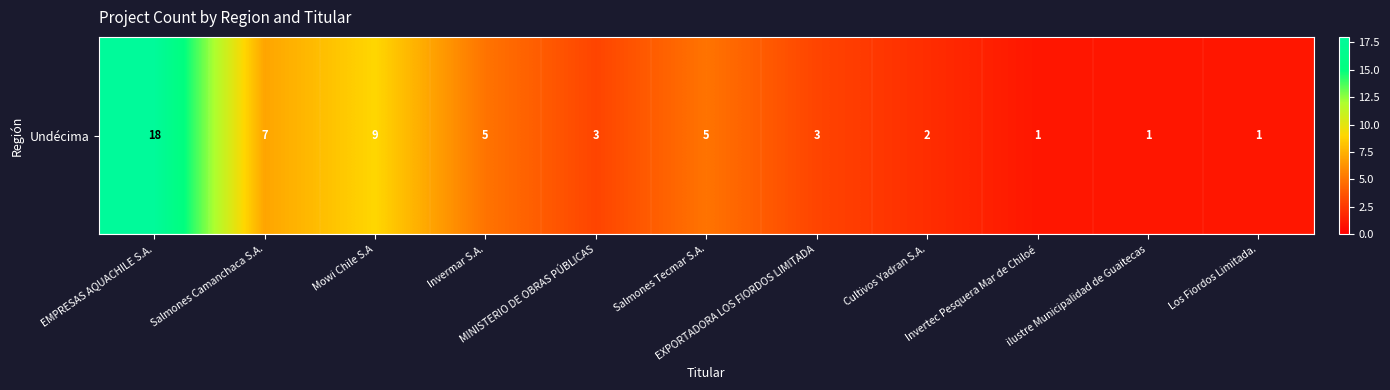

What is the change in value from MINISTERIO DE OBRAS PÚBLICAS to Cultivos Yadran S.A.?

-1